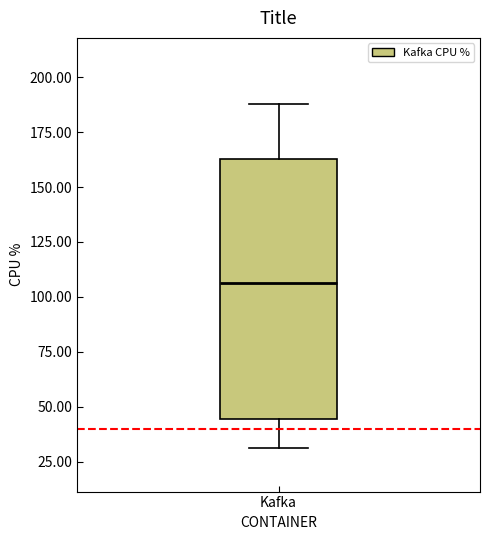

Read this box plot against the y-axis: the position of the median line, the range covered by the box, and the ends of both whiskers. The values are not printed on the chart, so give them approximately, as read against the axis.

median 105, box 45 to 165, whiskers 30 to 190